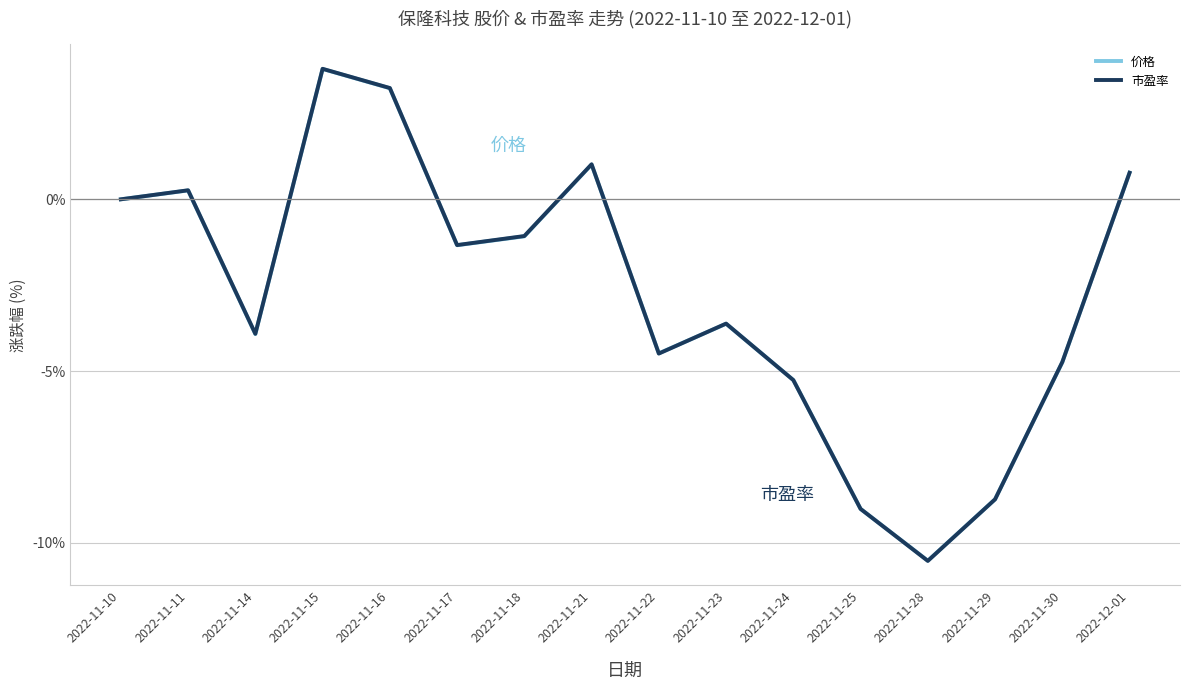

Where is the first local maximum for 市盈率?

2022-11-11